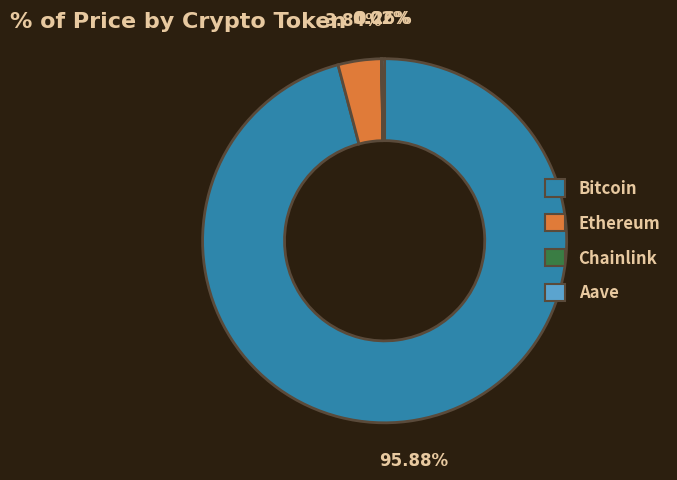

Combined, do Ethereum and Bitcoin account for over 50%?

Yes